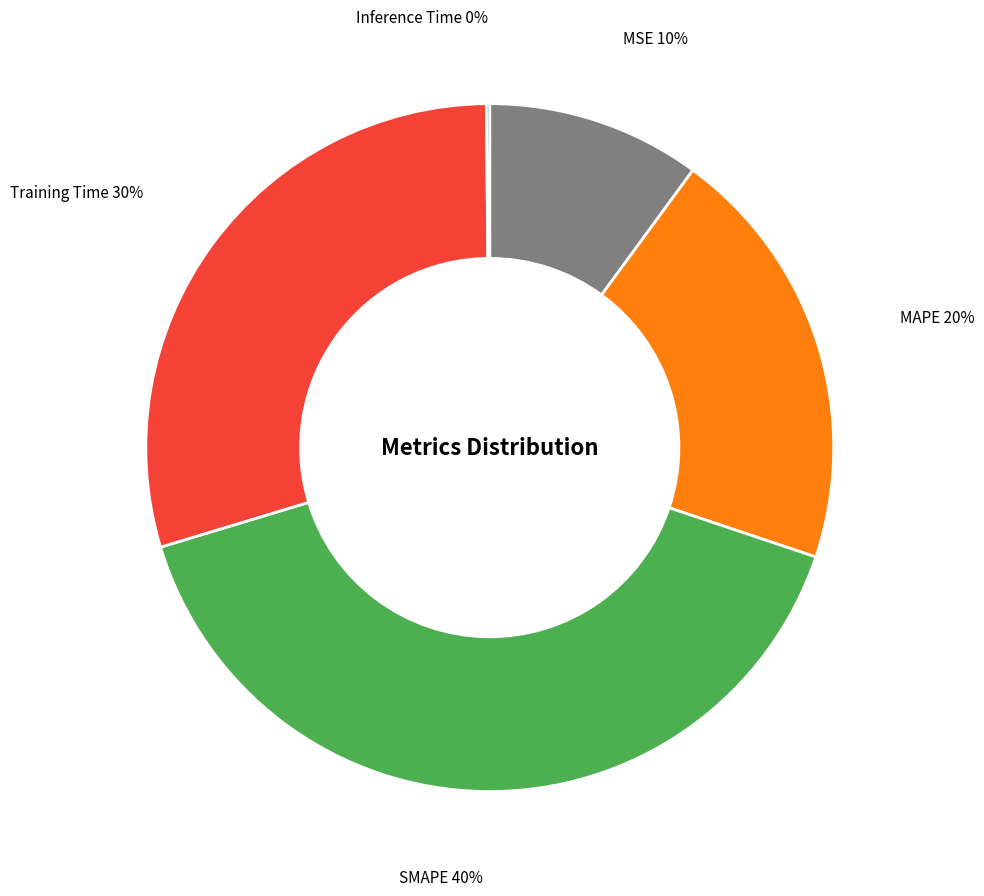

Is there a majority slice in this chart?

No